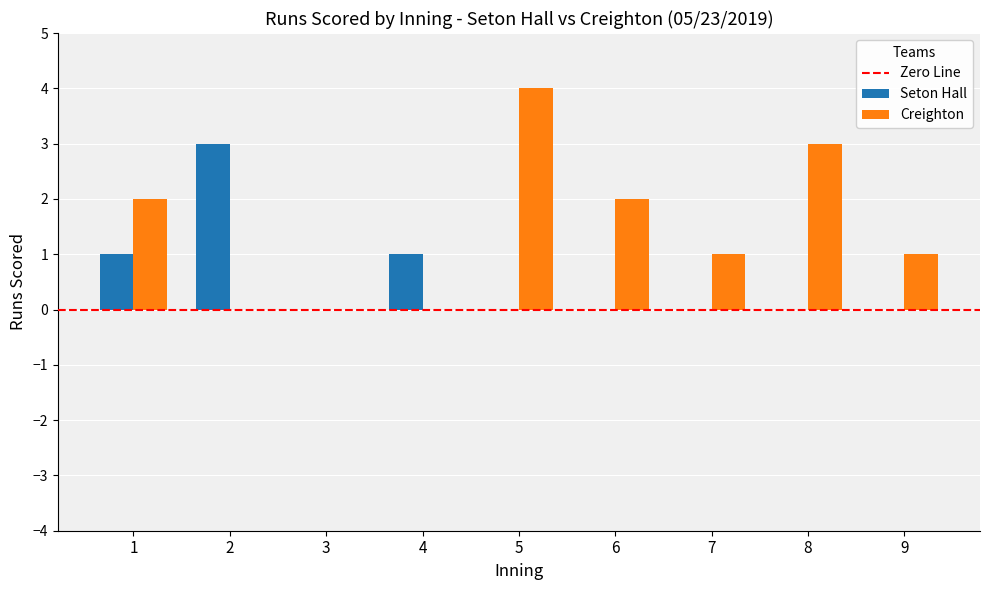

The value of Creighton at 6 is 2. True or false?

True